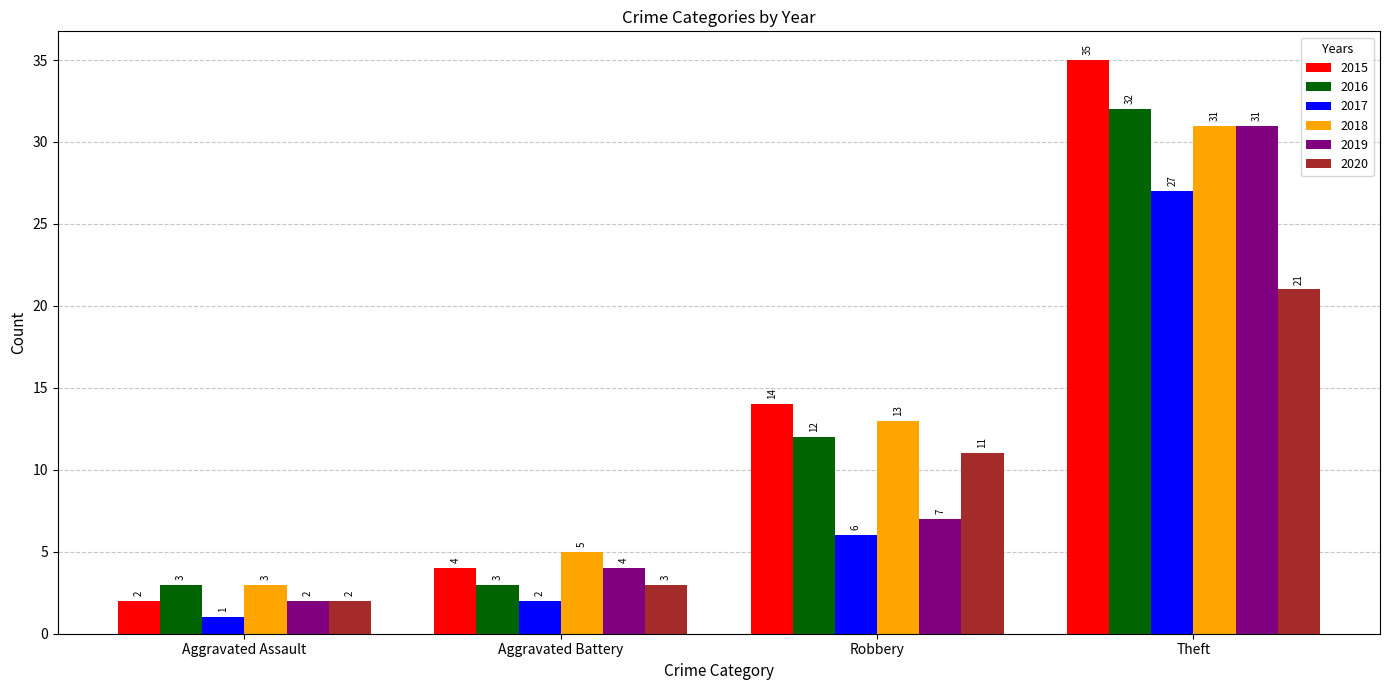

How many bars are there in total?

24